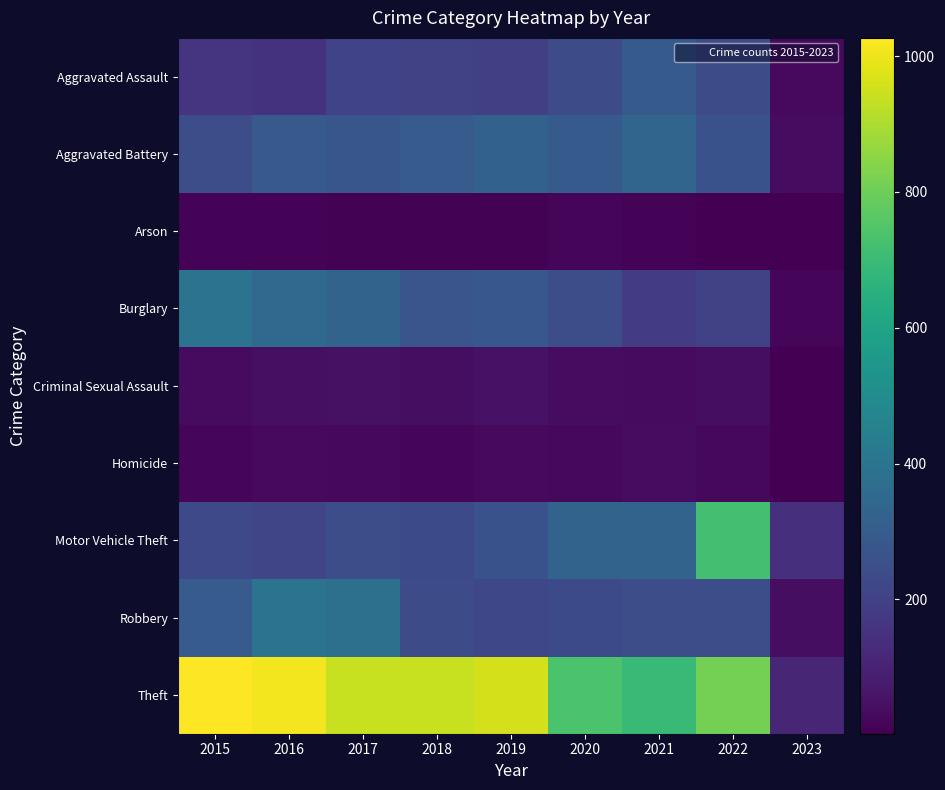

At 2017, list the series in order from largest to smallest.

Theft, Robbery, Burglary, Aggravated Battery, Motor Vehicle Theft, Aggravated Assault, Criminal Sexual Assault, Homicide, Arson